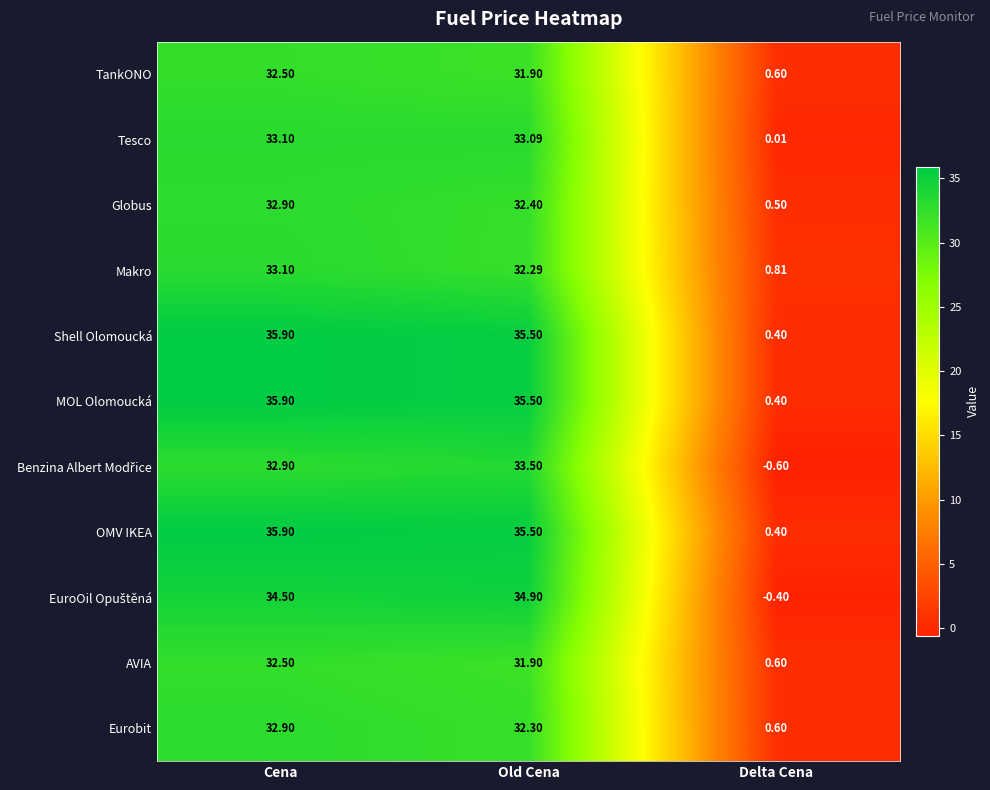

At which label is Makro closest to 16?

Delta Cena